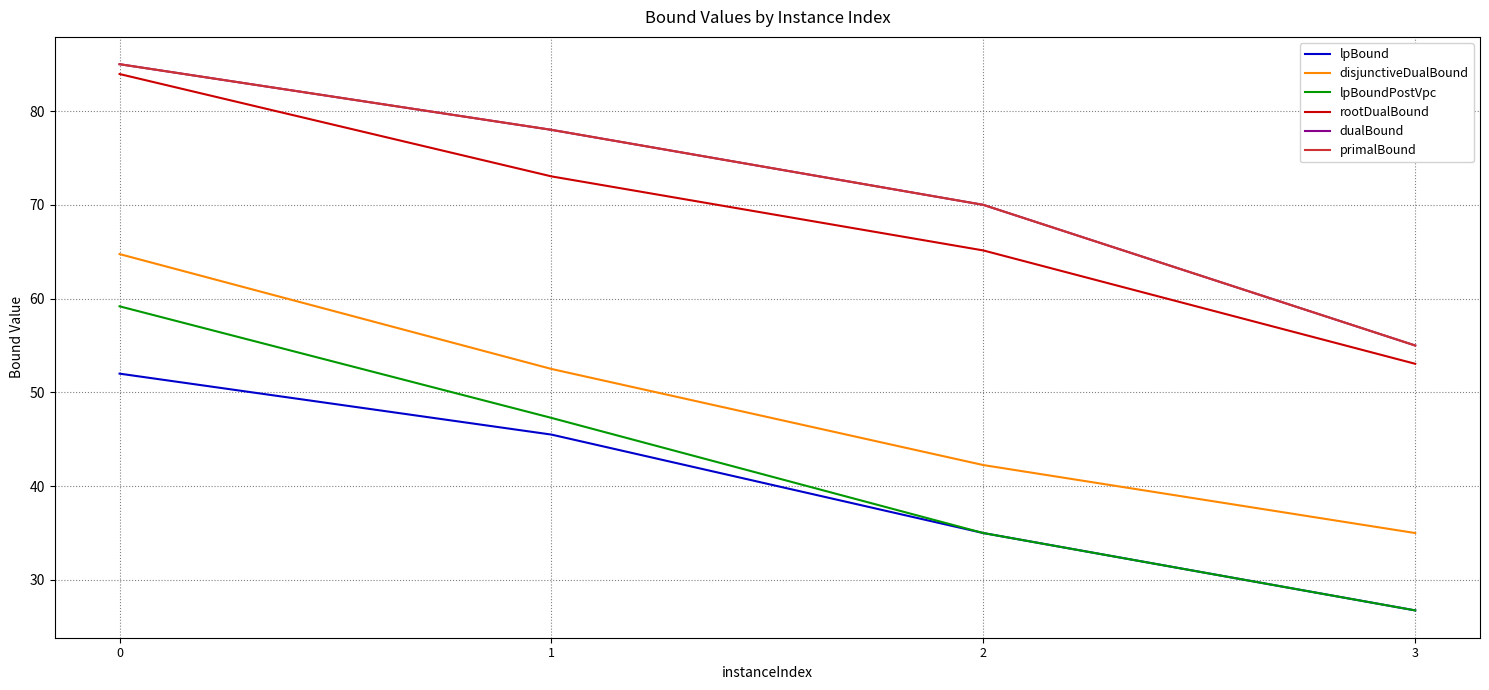

Is it true that dualBound equals 70.0 at 2?

True